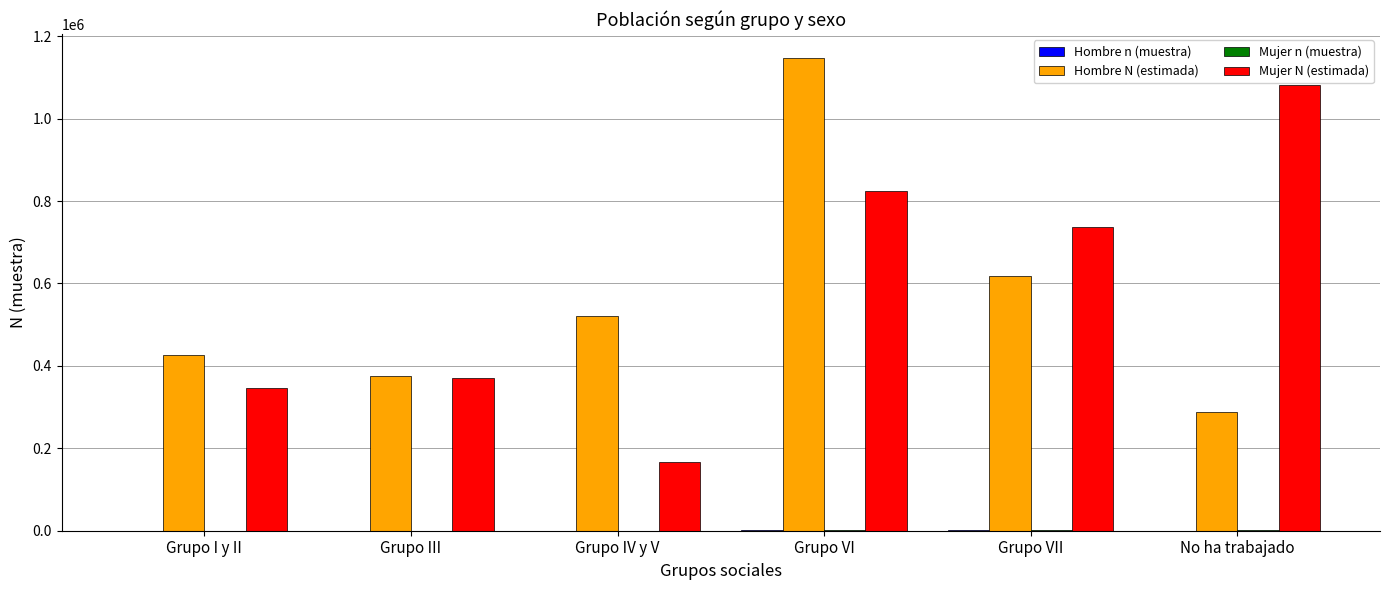

The Mujer N (estimada) series shows 823731 at Grupo VI. True or false?

True